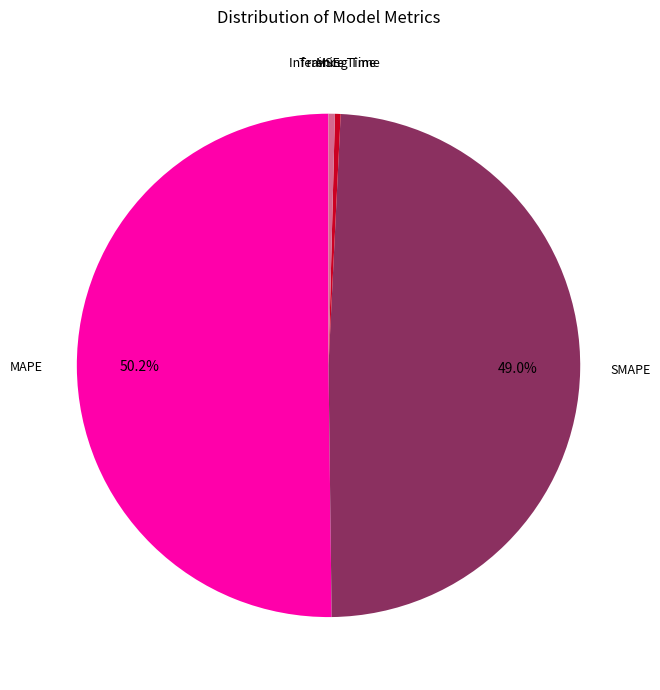

How many segments does this pie chart have?

5